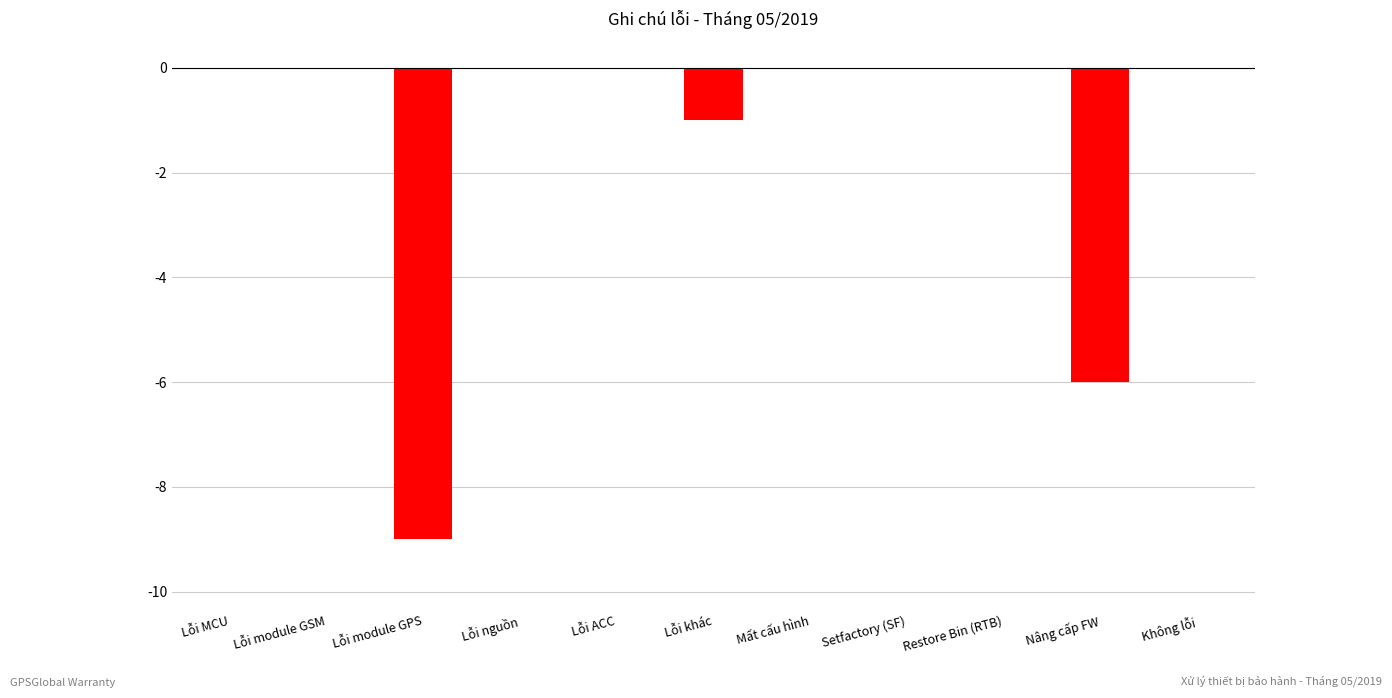

Reading left to right, what are all the values shown in this chart?

Lỗi MCU=0	Lỗi module GSM=0	Lỗi module GPS=-9	Lỗi nguồn=0	Lỗi ACC=0	Lỗi khác=-1	Mất cấu hình=0	Setfactory (SF)=0	Restore Bin (RTB)=0	Nâng cấp FW=-6	Không lỗi=0